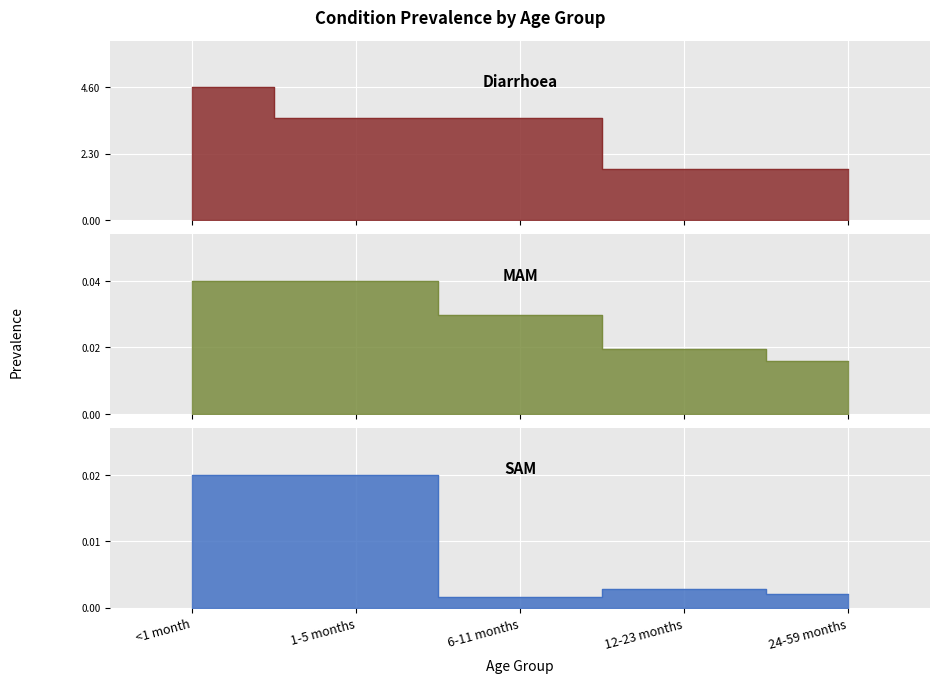

Where is the first local maximum for SAM?

12-23 months